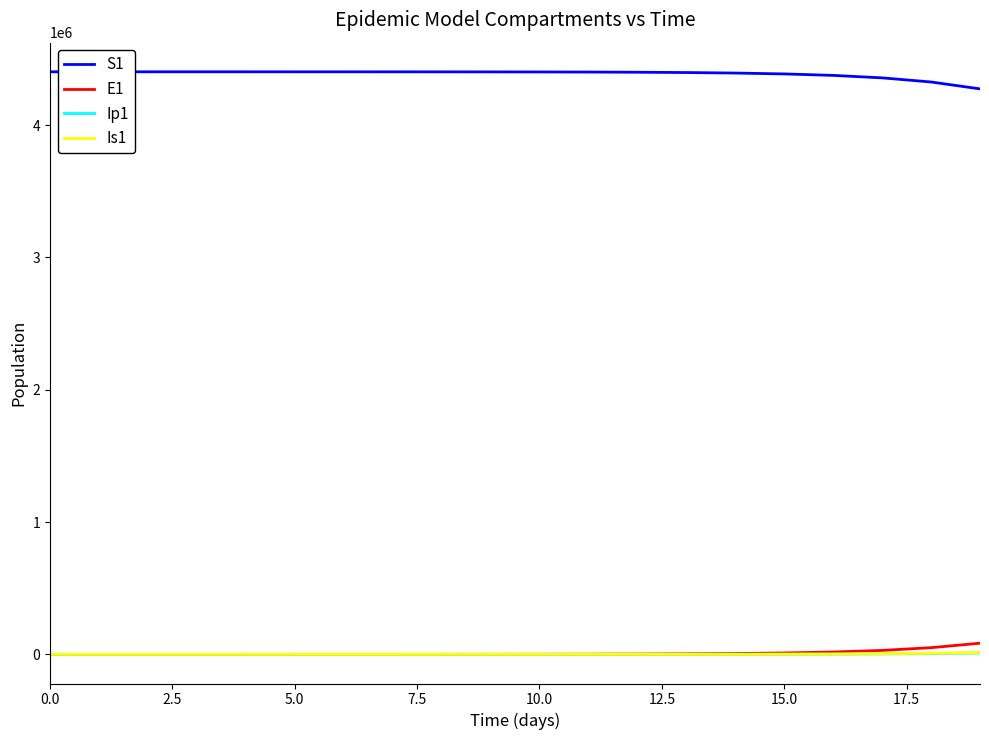

True or false: E1 and S1 intersect in this chart.

False